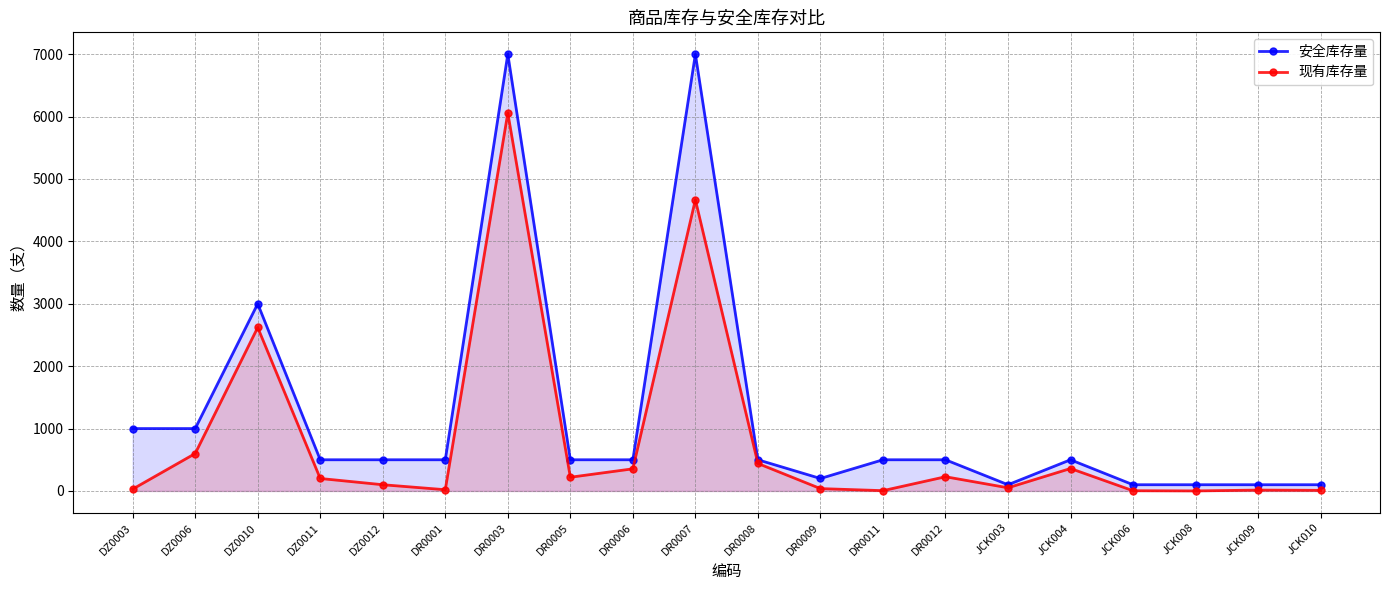

What is the spread (max minus min) of values at DR0009?

162